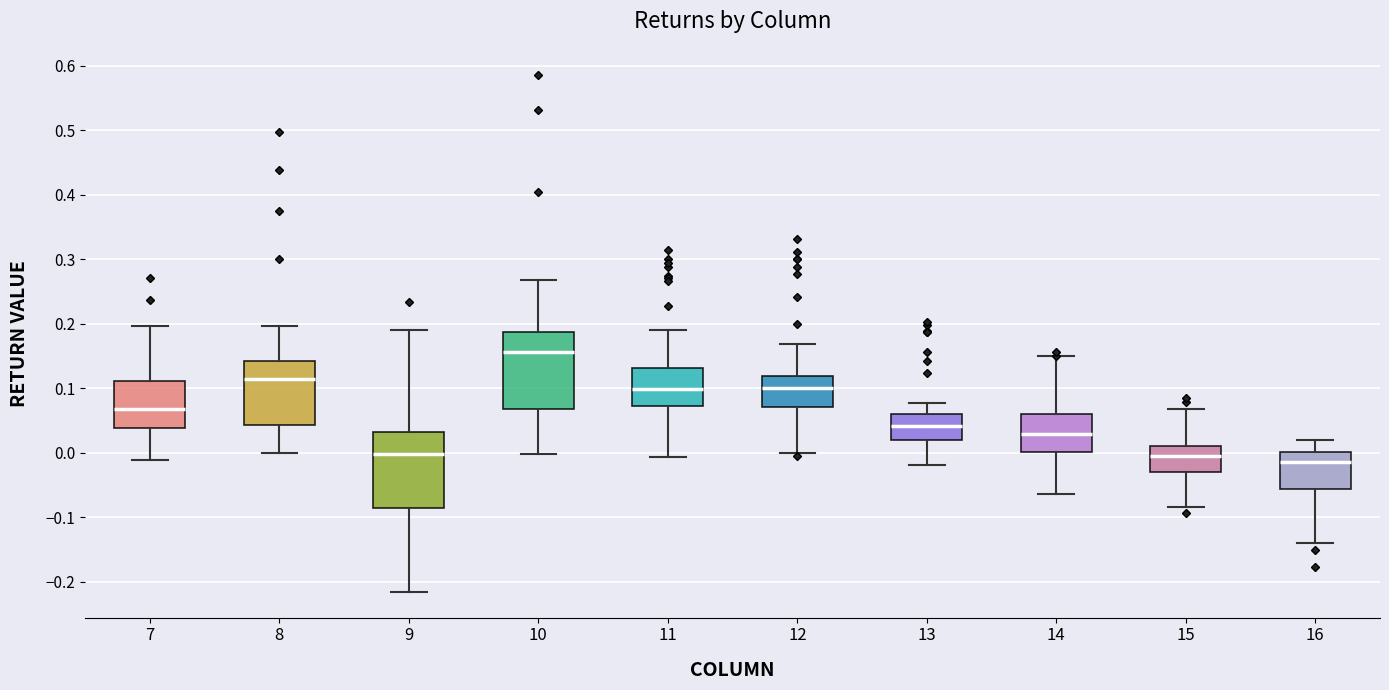

Reading left to right, read every box against the y-axis: the position of its median line, the range the box covers, and the ends of its whiskers. The values are not printed on the chart, so give them approximately, as read against the axis.

7: median 0.07, box 0.04 to 0.11, whiskers -0.01 to 0.20
8: median 0.11, box 0.04 to 0.14, whiskers 0.00 to 0.20
9: median 0.00, box -0.09 to 0.03, whiskers -0.22 to 0.19
10: median 0.16, box 0.07 to 0.19, whiskers 0.00 to 0.27
11: median 0.10, box 0.07 to 0.13, whiskers -0.01 to 0.19
12: median 0.10, box 0.07 to 0.12, whiskers 0.00 to 0.17
13: median 0.04, box 0.02 to 0.06, whiskers -0.02 to 0.08
14: median 0.03, box 0.00 to 0.06, whiskers -0.06 to 0.15
15: median 0.00, box -0.03 to 0.01, whiskers -0.08 to 0.07
16: median -0.01, box -0.06 to 0.00, whiskers -0.14 to 0.02